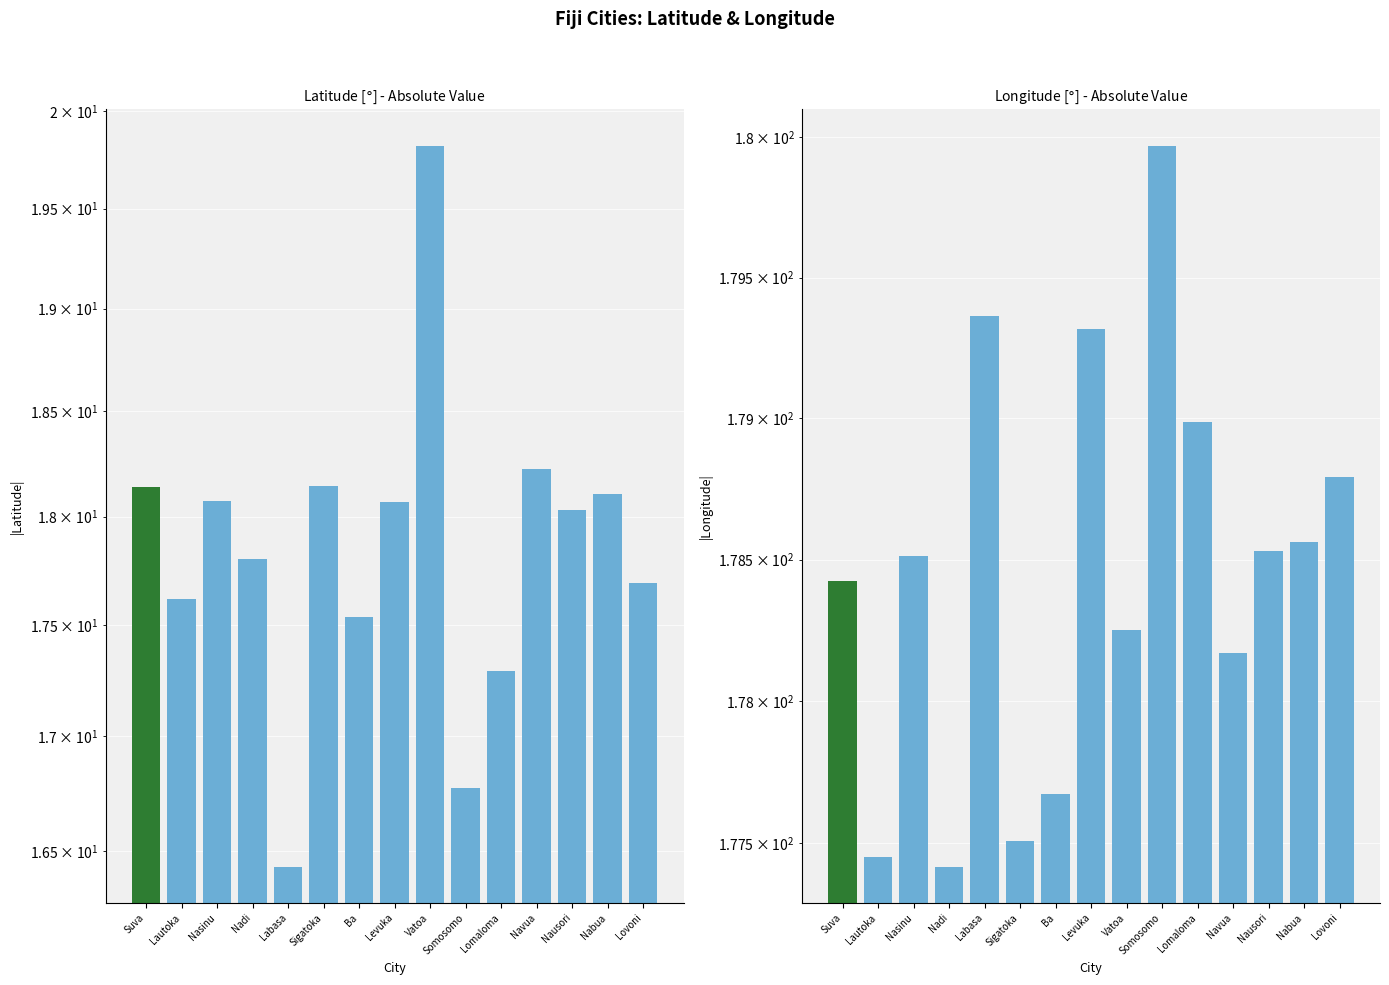

Which category has the lowest value across all series?

Labasa